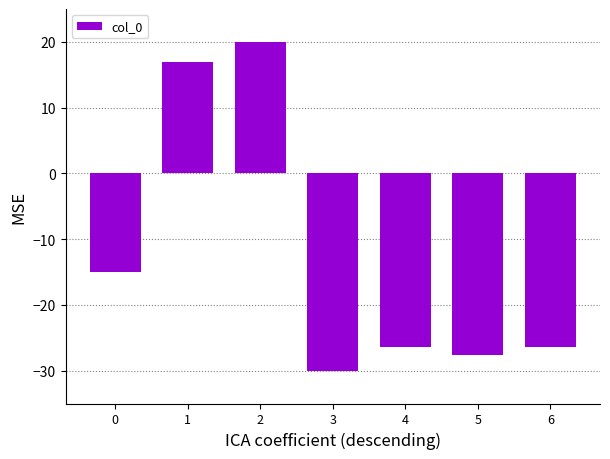

What is the greatest value displayed?

20.0